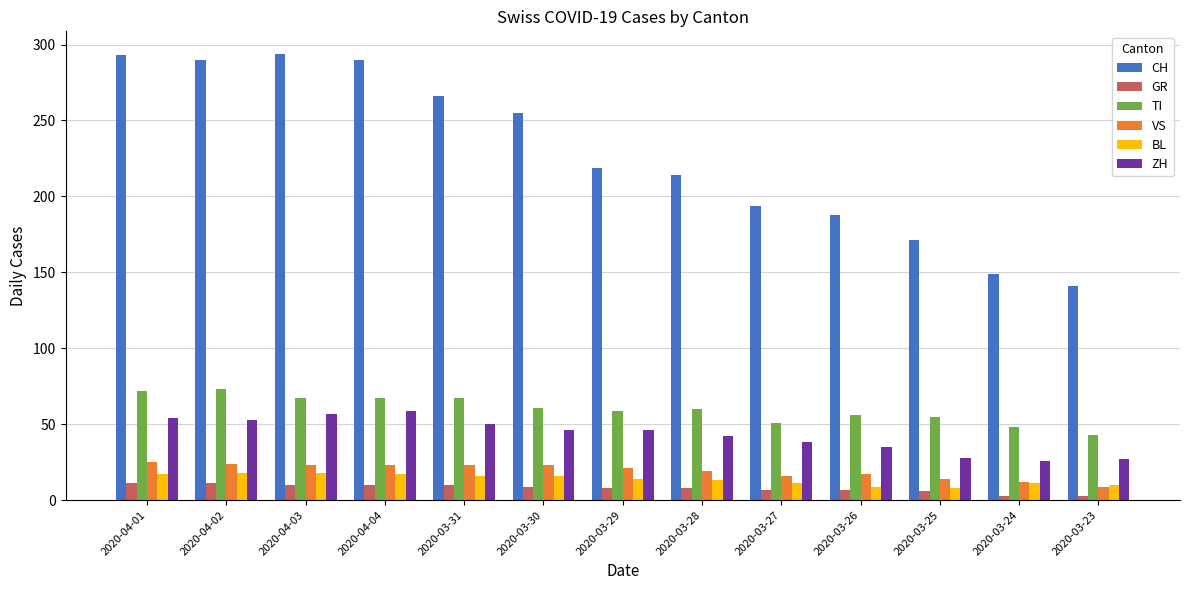

Rank the series by their maximum value, from highest to lowest.

CH, TI, ZH, VS, BL, GR